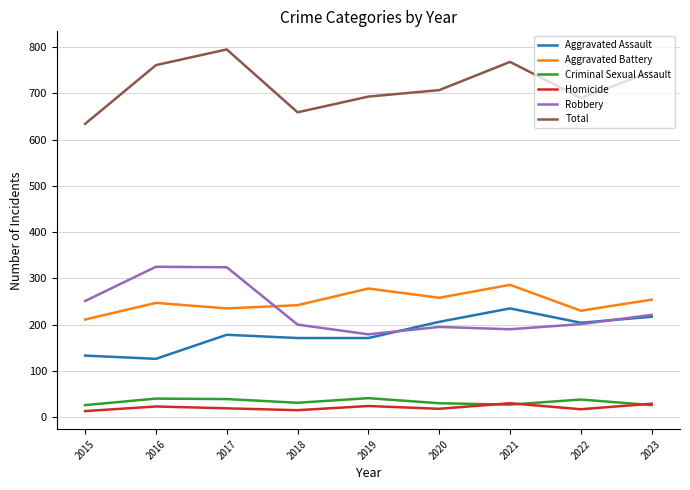

What is the total value across all series at 2021?

1536